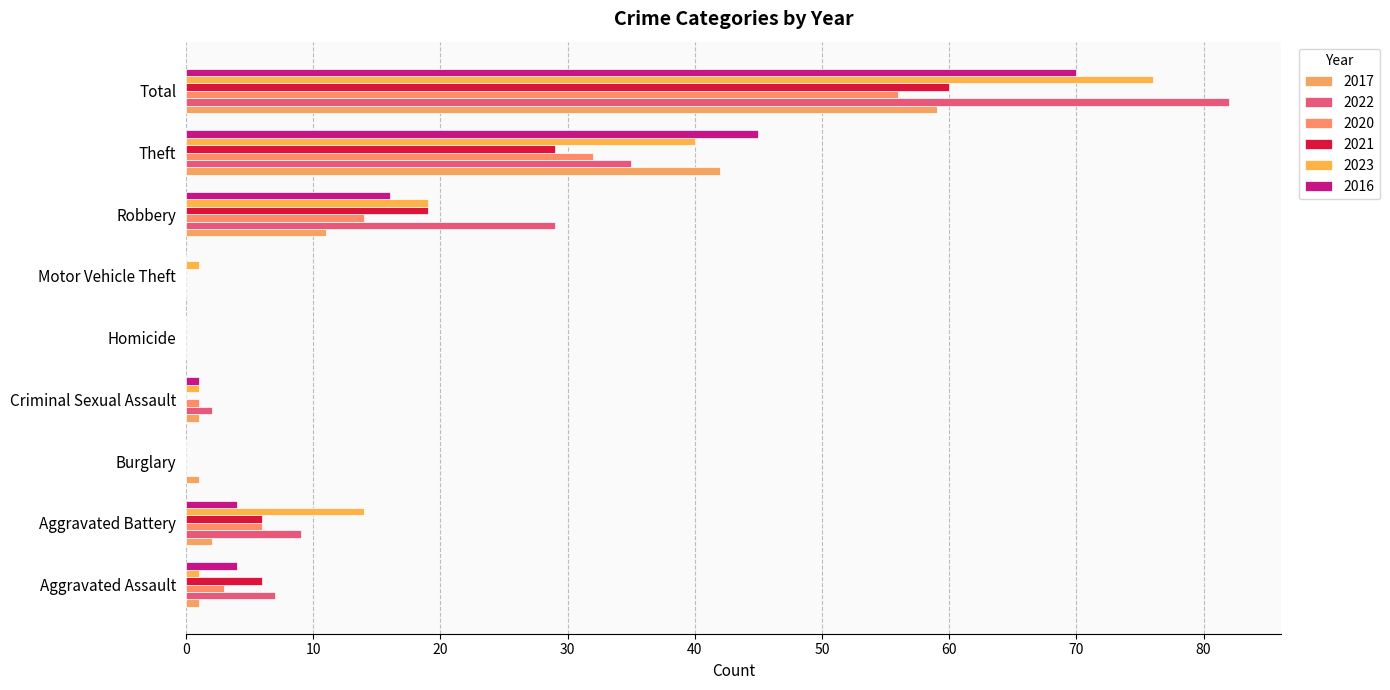

Between Criminal Sexual Assault and Total, which series saw the biggest shift?

2022